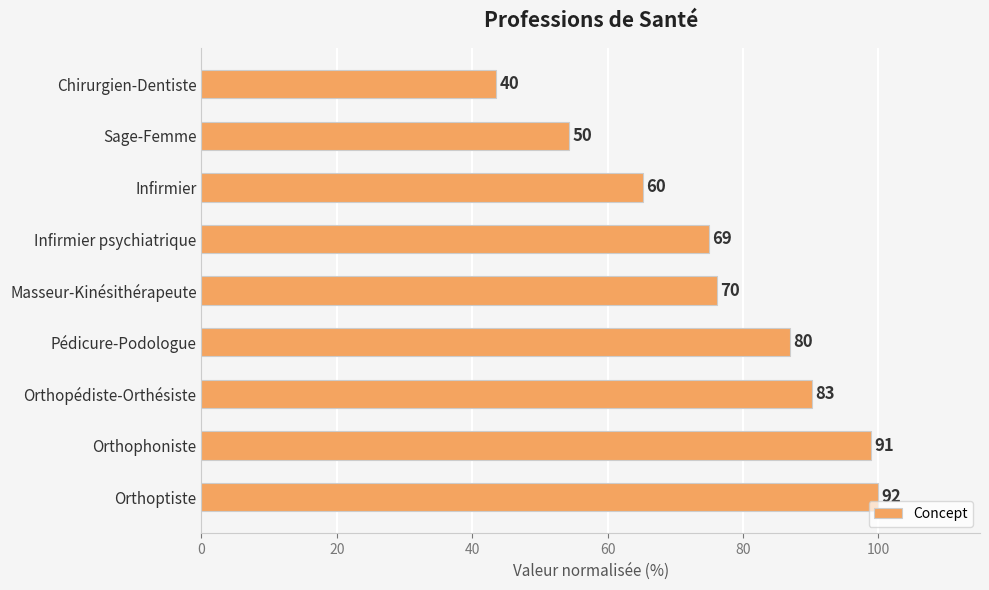

Does the chart contain any negative values?

No